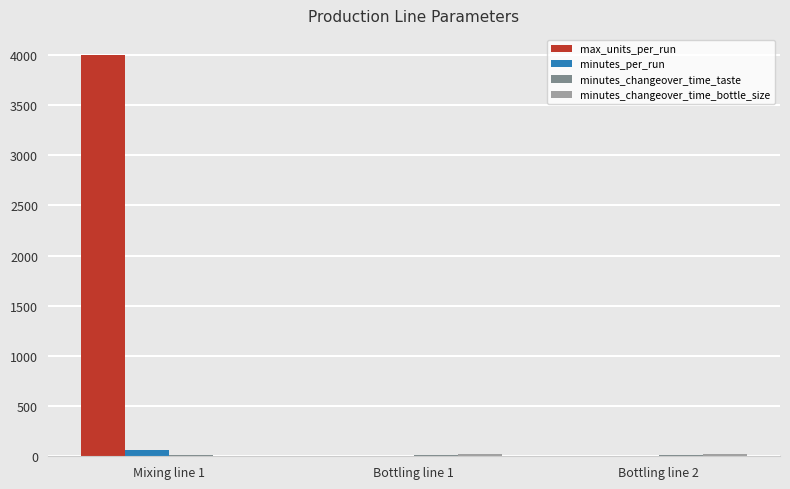

Is the value of minutes_per_run at Mixing line 1 greater than the value of max_units_per_run at Mixing line 1?

No